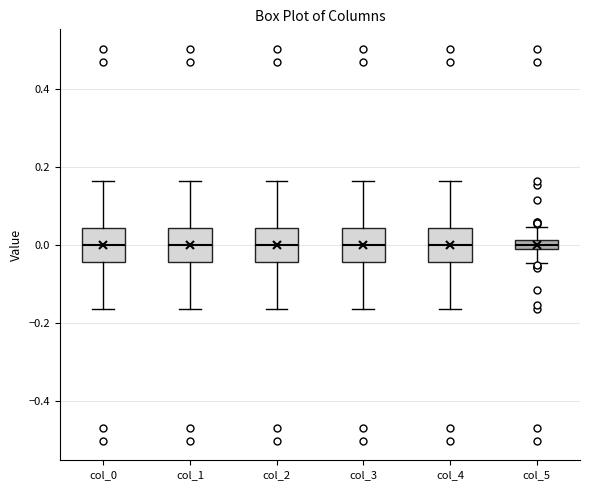

Where is the lower edge of the box for col_1 on the y-axis? The values are not printed on the chart, so give them approximately, as read against the axis.

-0.04